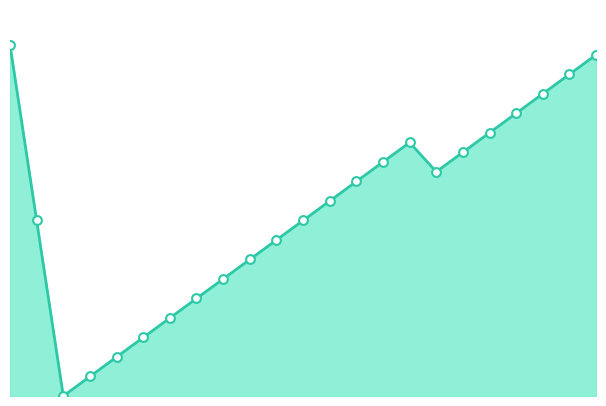

Which series reaches the minimum Y coordinate?

combined_line